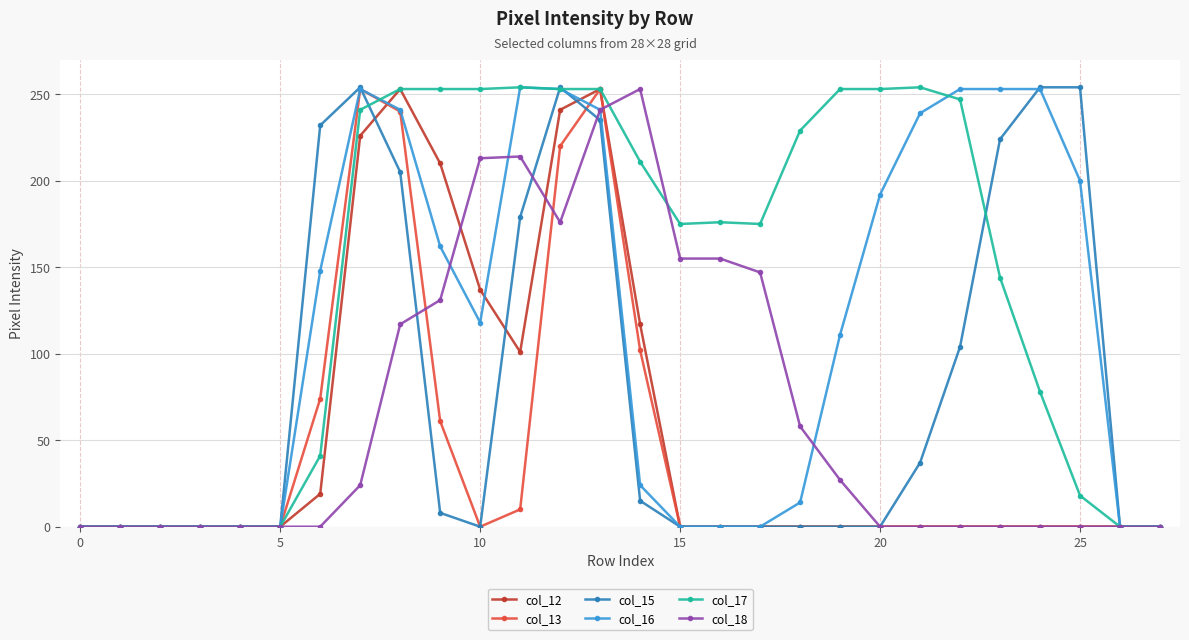

Which series has the largest total across all categories?

col_17